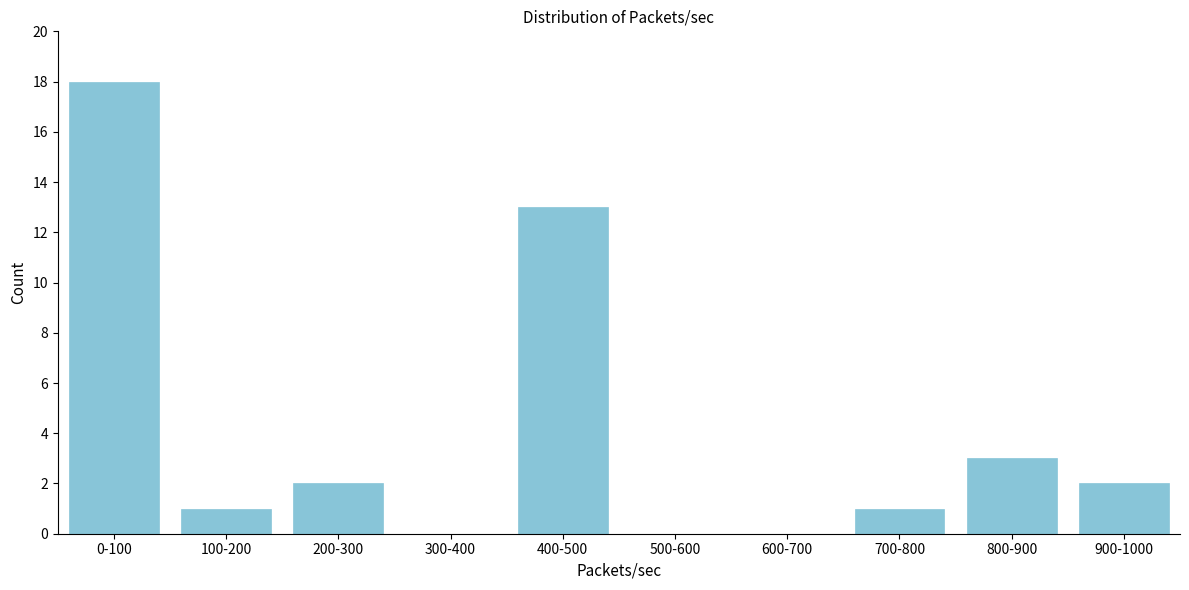

Reading left to right, list all the values displayed in this chart.

0-100=18	100-200=1	200-300=2	300-400=0	400-500=13	500-600=0	600-700=0	700-800=1	800-900=3	900-1000=2